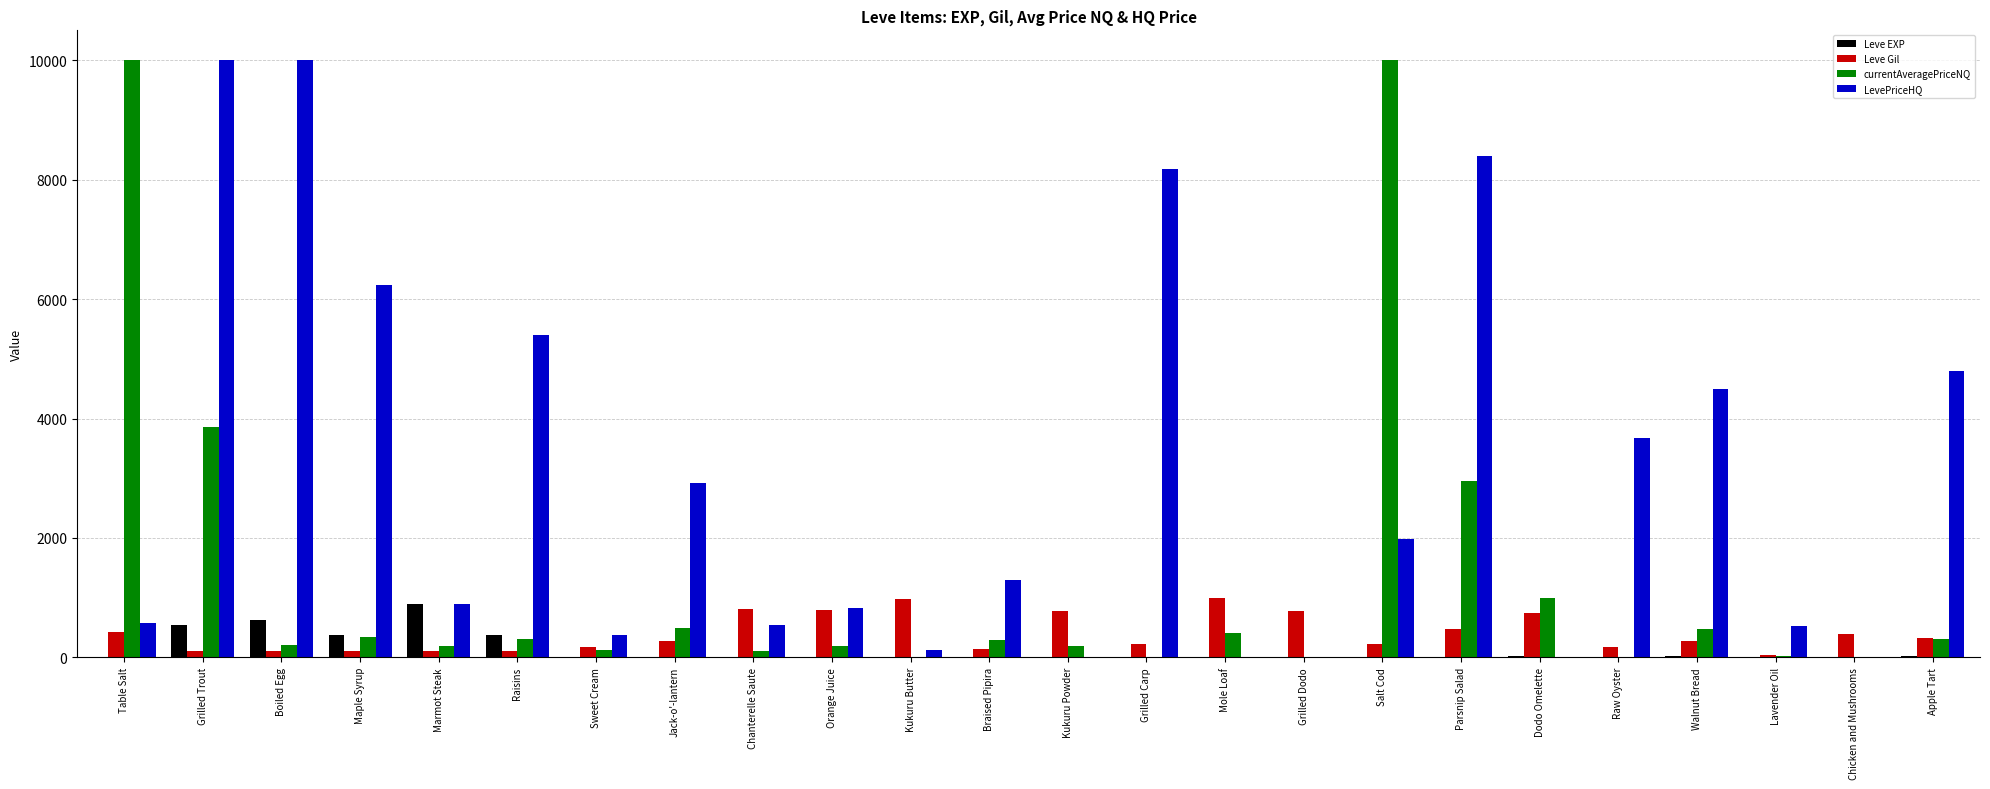

Is it true that LevePriceHQ equals 578.8 at Table Salt?

True